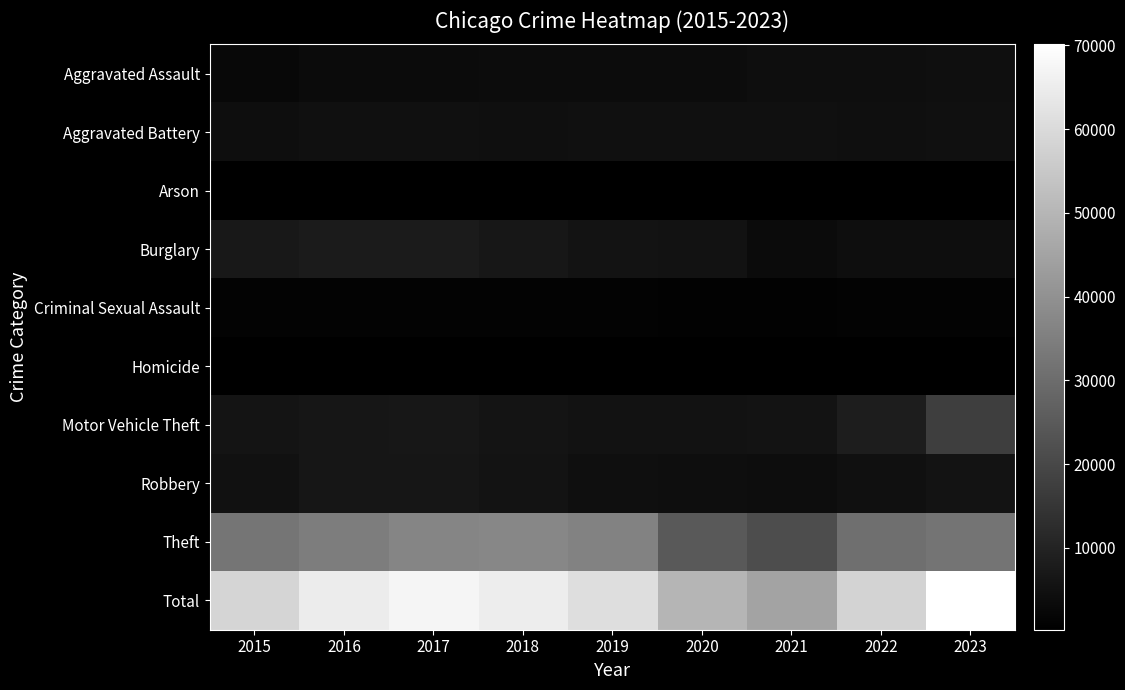

Reading left to right, list all the values displayed in this chart.

Aggravated Assault: 2015=2608	2016=3301	2017=3457	2018=3596	2019=3518	2020=3613	2021=4105	2022=4149	2023=4410
Aggravated Battery: 2015=4090	2016=4710	2017=4664	2018=4466	2019=4634	2020=4731	2021=4749	2022=4309	2023=4682
Arson: 2015=254	2016=306	2017=274	2018=212	2019=212	2020=334	2021=309	2022=231	2023=292
Burglary: 2015=6965	2016=7664	2017=7650	2018=6708	2019=5458	2020=5329	2021=3236	2022=4268	2023=4281
Criminal Sexual Assault: 2015=1034	2016=1123	2017=1174	2018=1174	2019=1137	2020=906	2021=999	2022=1063	2023=1040
Homicide: 2015=277	2016=412	2017=415	2018=331	2019=295	2020=462	2021=463	2022=403	2023=372
Motor Vehicle Theft: 2015=5712	2016=6247	2017=6610	2018=5713	2019=5361	2020=5299	2021=5425	2022=8265	2023=17391
Robbery: 2015=5049	2016=6420	2017=6490	2018=5601	2019=4519	2020=4302	2021=4031	2022=4731	2023=5600
Theft: 2015=32408	2016=34555	2017=36542	2018=37222	2019=35914	2020=24853	2021=21456	2022=30621	2023=32063
Total: 2015=58397	2016=64738	2017=67276	2018=65023	2019=61048	2020=49829	2021=44773	2022=58040	2023=70131